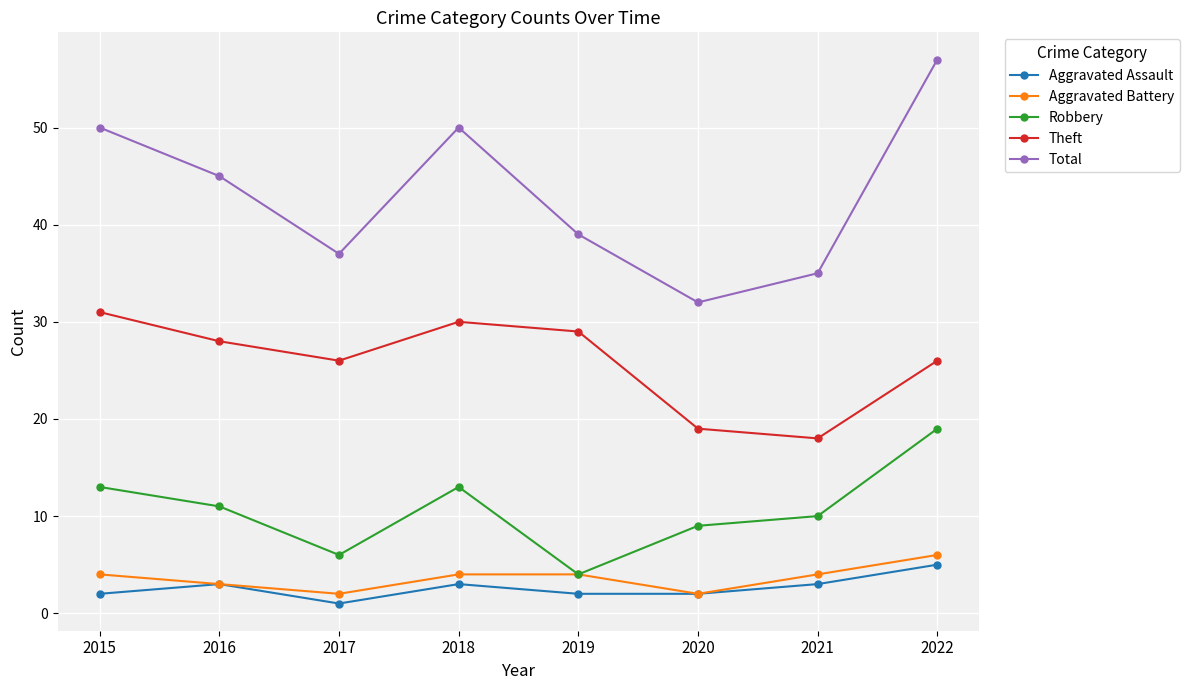

Is the value of Aggravated Battery at 2020 greater than the value of Theft at 2015?

No